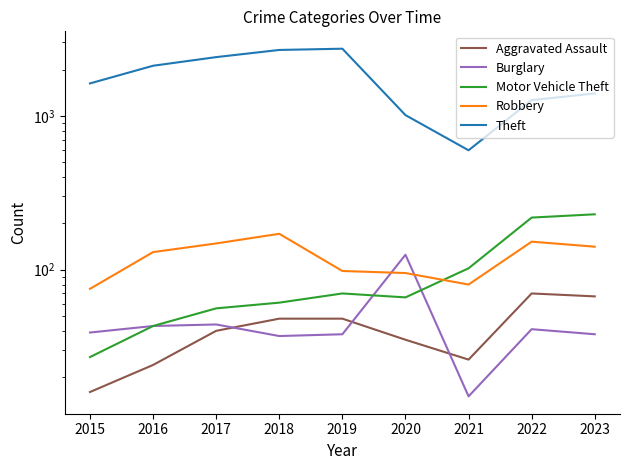

True or false: Burglary has a value of 193 at 2020.

False